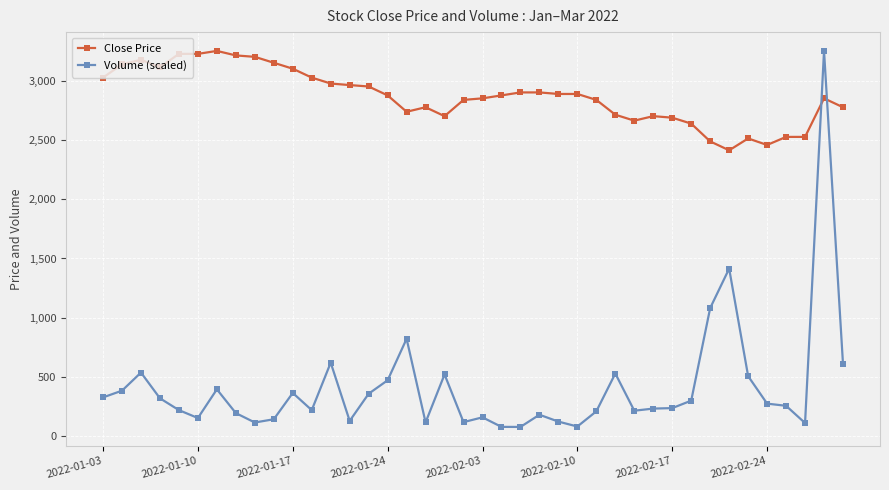

What are all the series names shown in the legend?

Close Price, Volume (scaled)